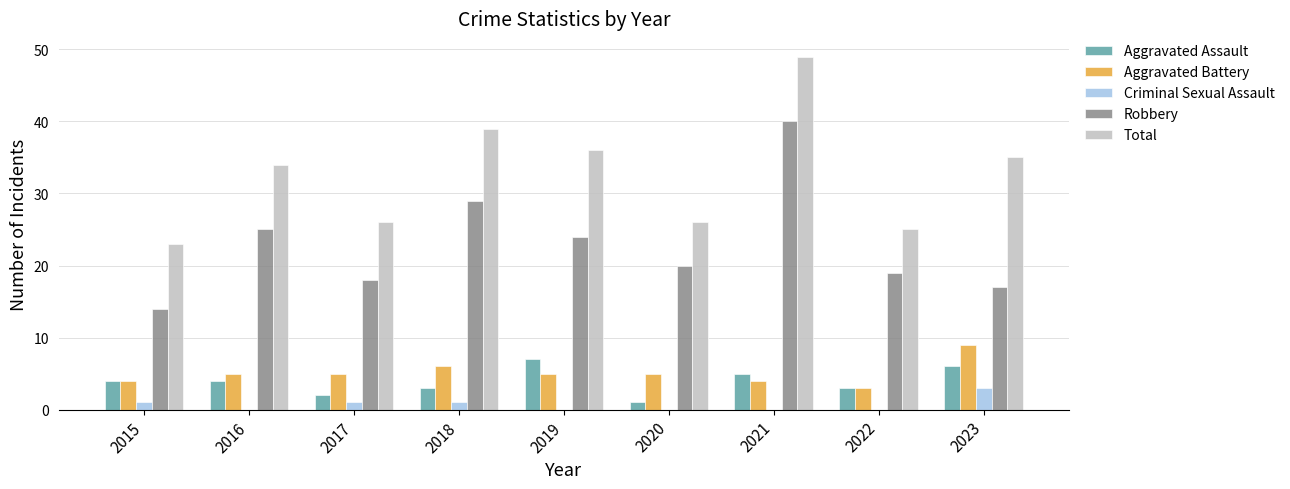

How many groups of bars are there?

9